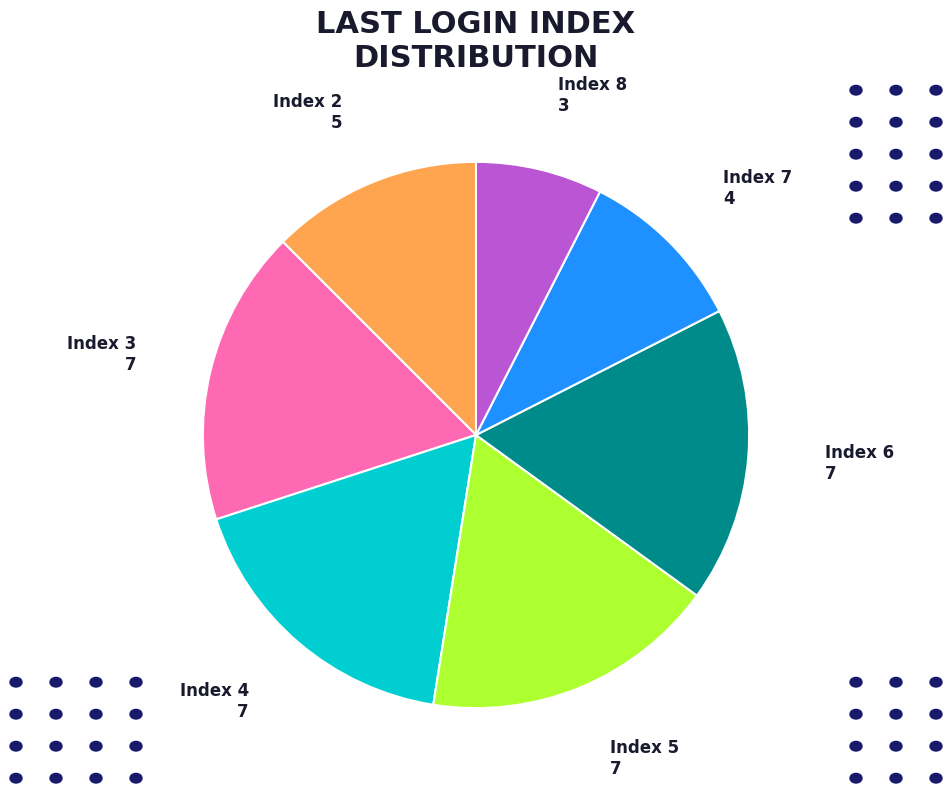

How many slices are in this pie chart?

7